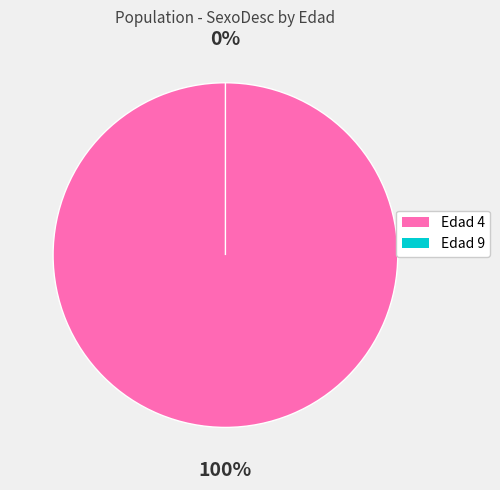

Rank the categories by value from lowest to highest.

9, 4